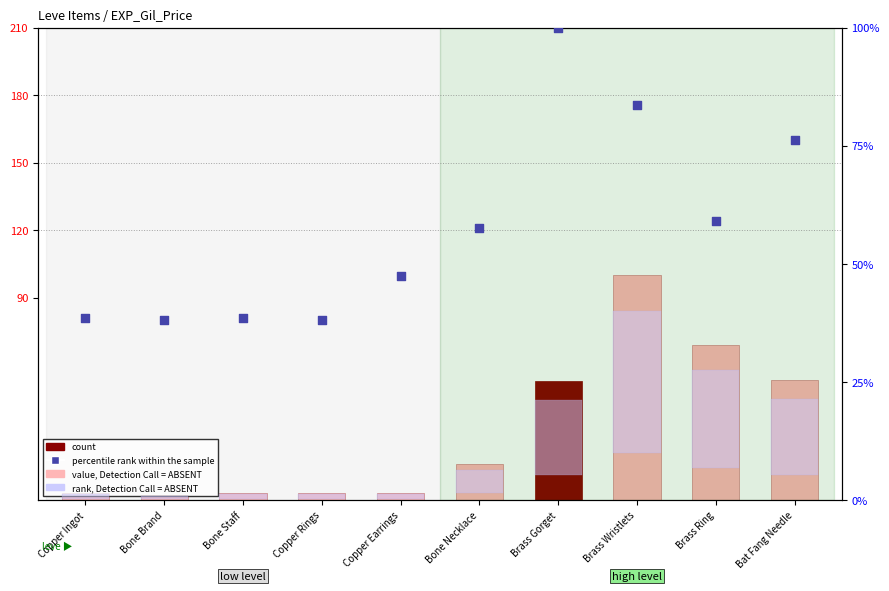

Which series has the widest spread of Y values?

value, Detection Call = ABSENT